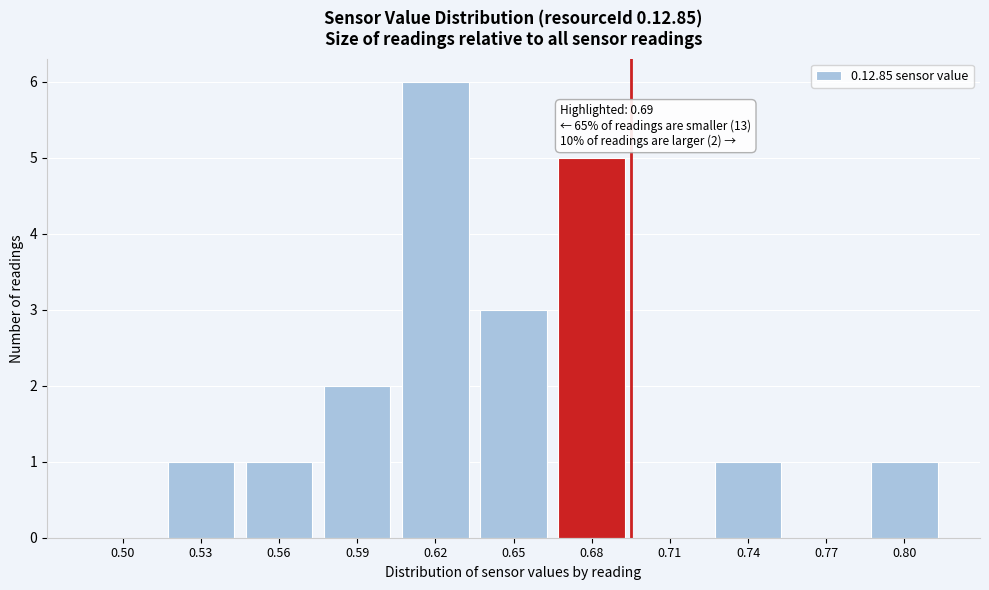

Reading left to right, transcribe all the data shown in this chart.

0.50=0	0.53=1	0.56=1	0.59=2	0.62=6	0.65=3	0.68=5	0.71=0	0.74=1	0.77=0	0.80=1